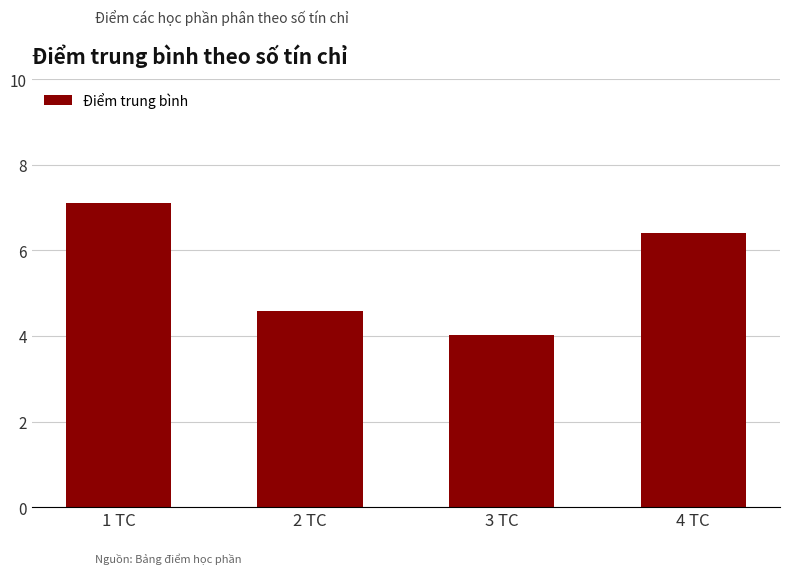

What is the difference between the second highest and minimum values?

2.4